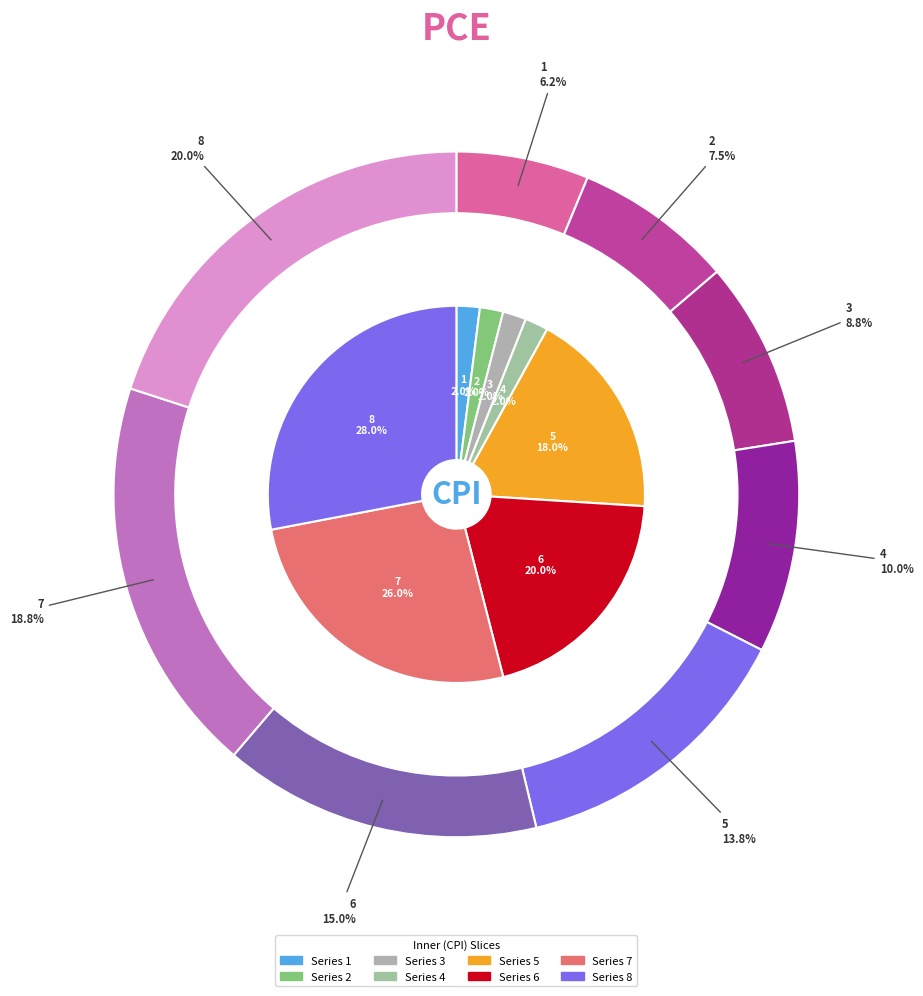

Rank the categories by value from lowest to highest.

1, 2, 3, 4, 5, 6, 7, 8